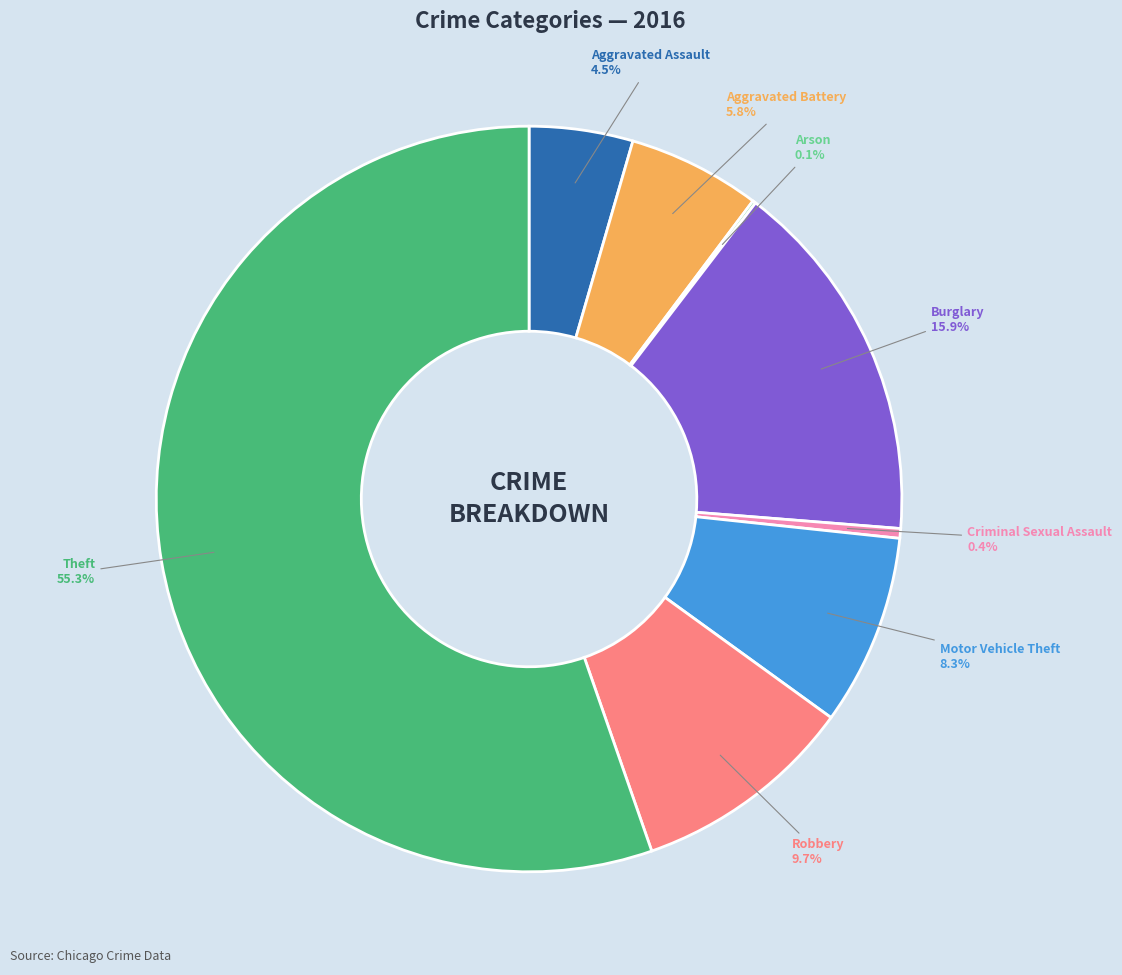

Between Criminal Sexual Assault and Robbery, which is larger?

Robbery